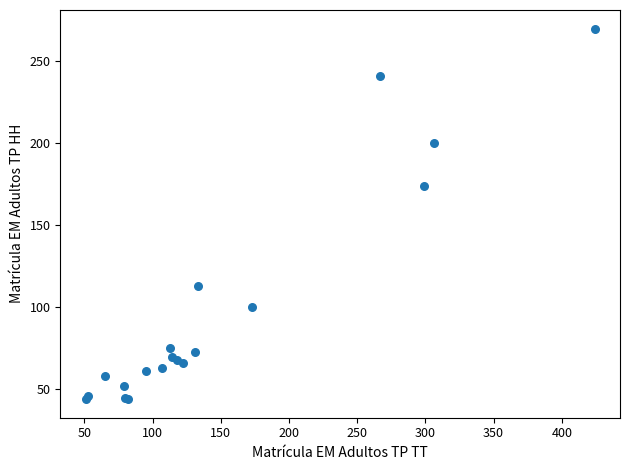

What Y value in the scatter plot is closest to 157?

174